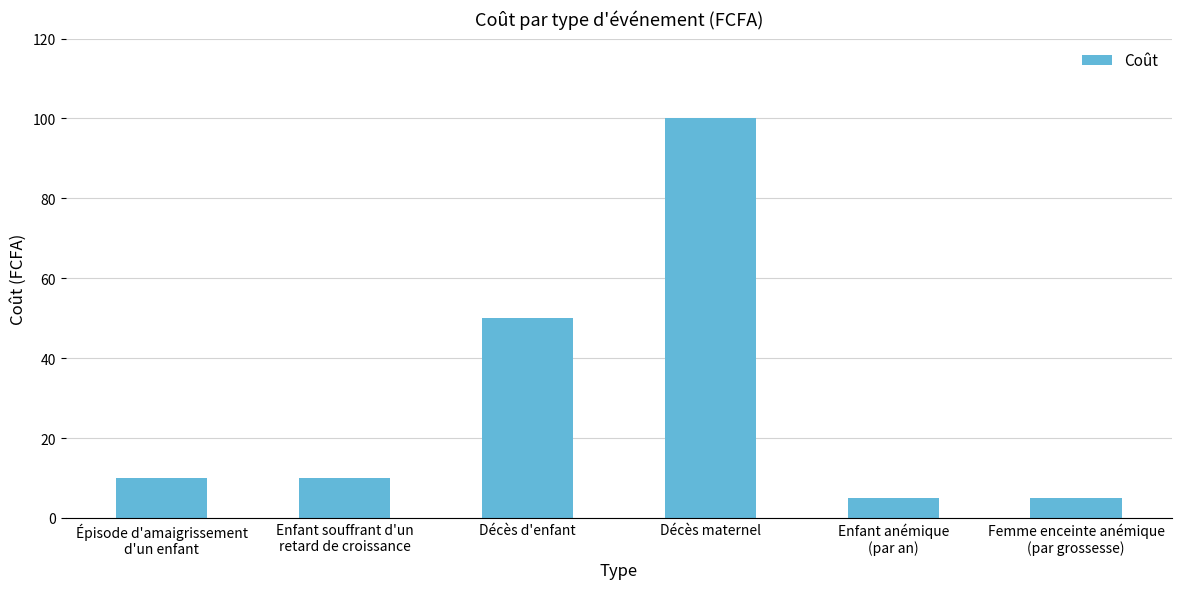

What is the value of the 2nd bar from the left?

10